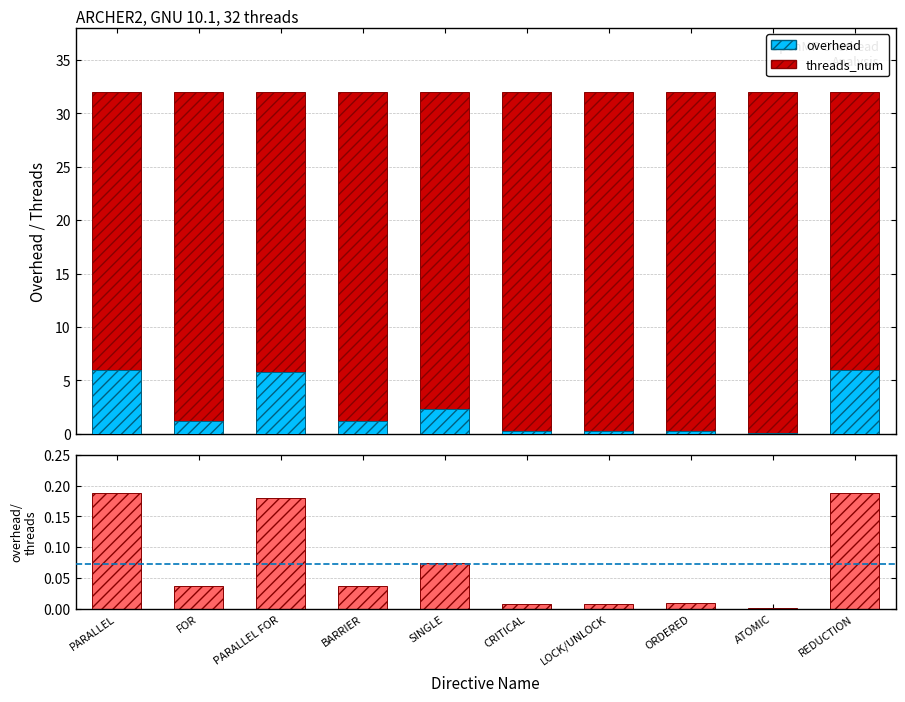

Which series has the largest total across all categories?

threads_num